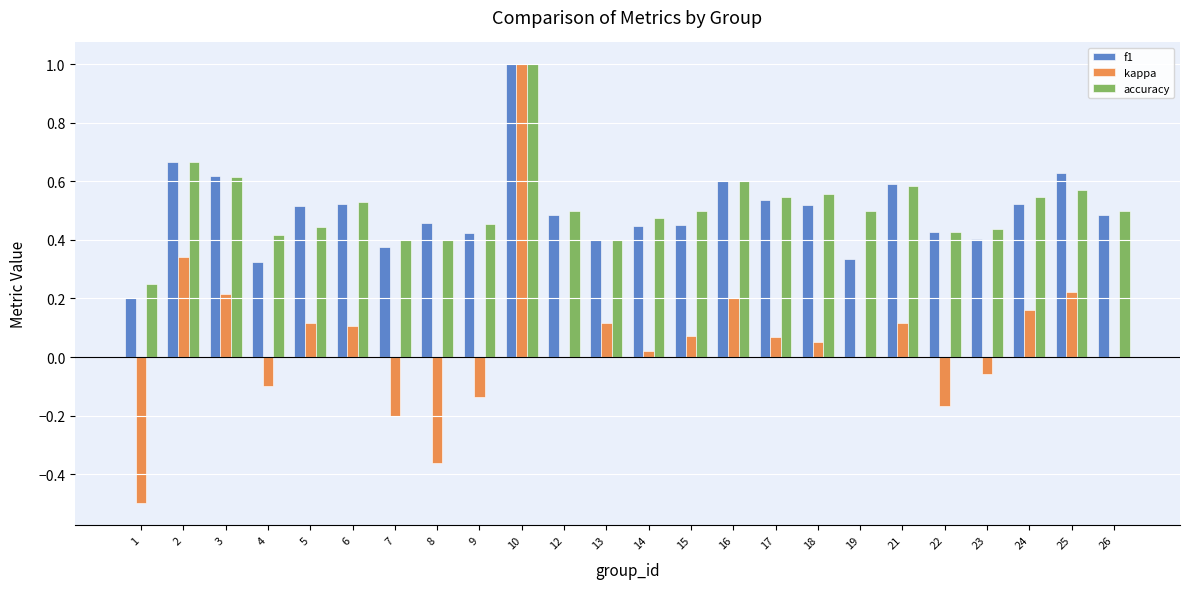

Is the value of kappa at 2 greater than the value of f1 at 23?

No